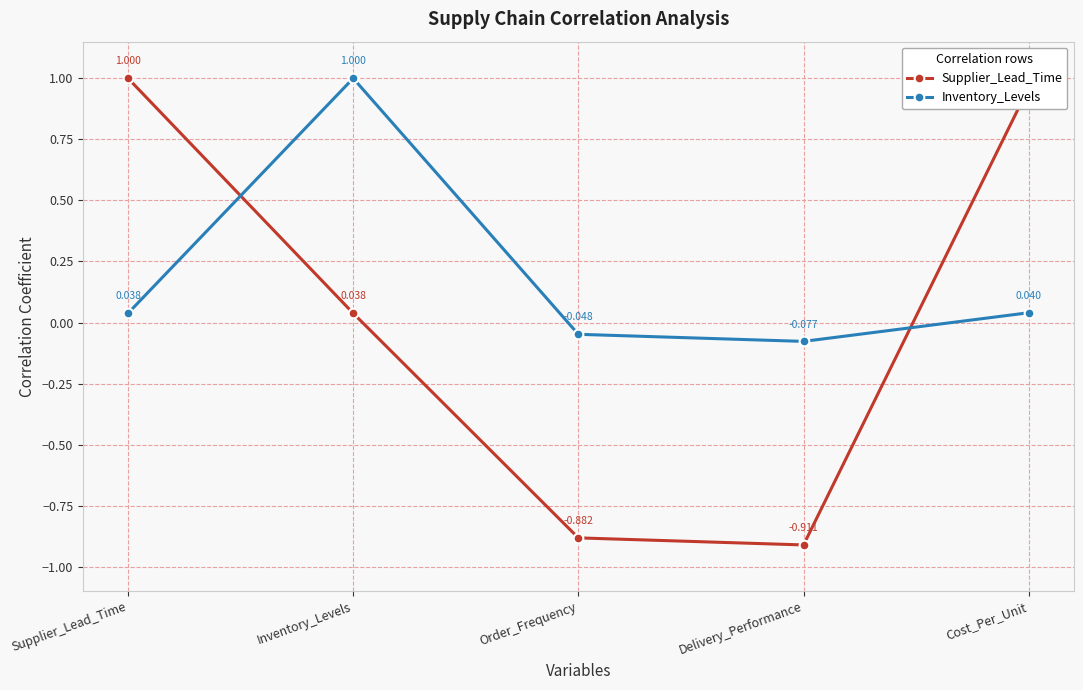

True or false: Supplier_Lead_Time has more than 2 interior local peaks.

False